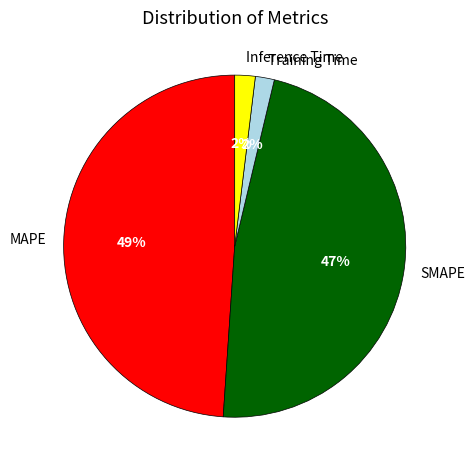

Does any single category account for the majority?

No